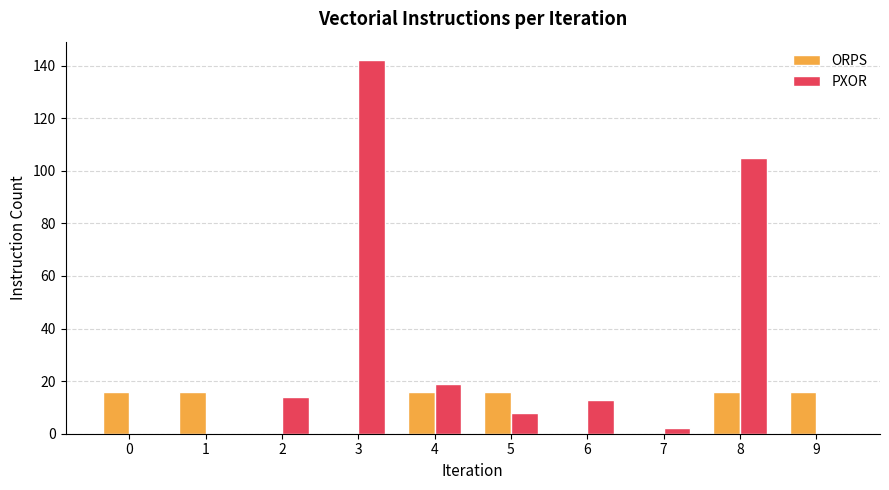

Is it true that ORPS equals -5 at 6?

False